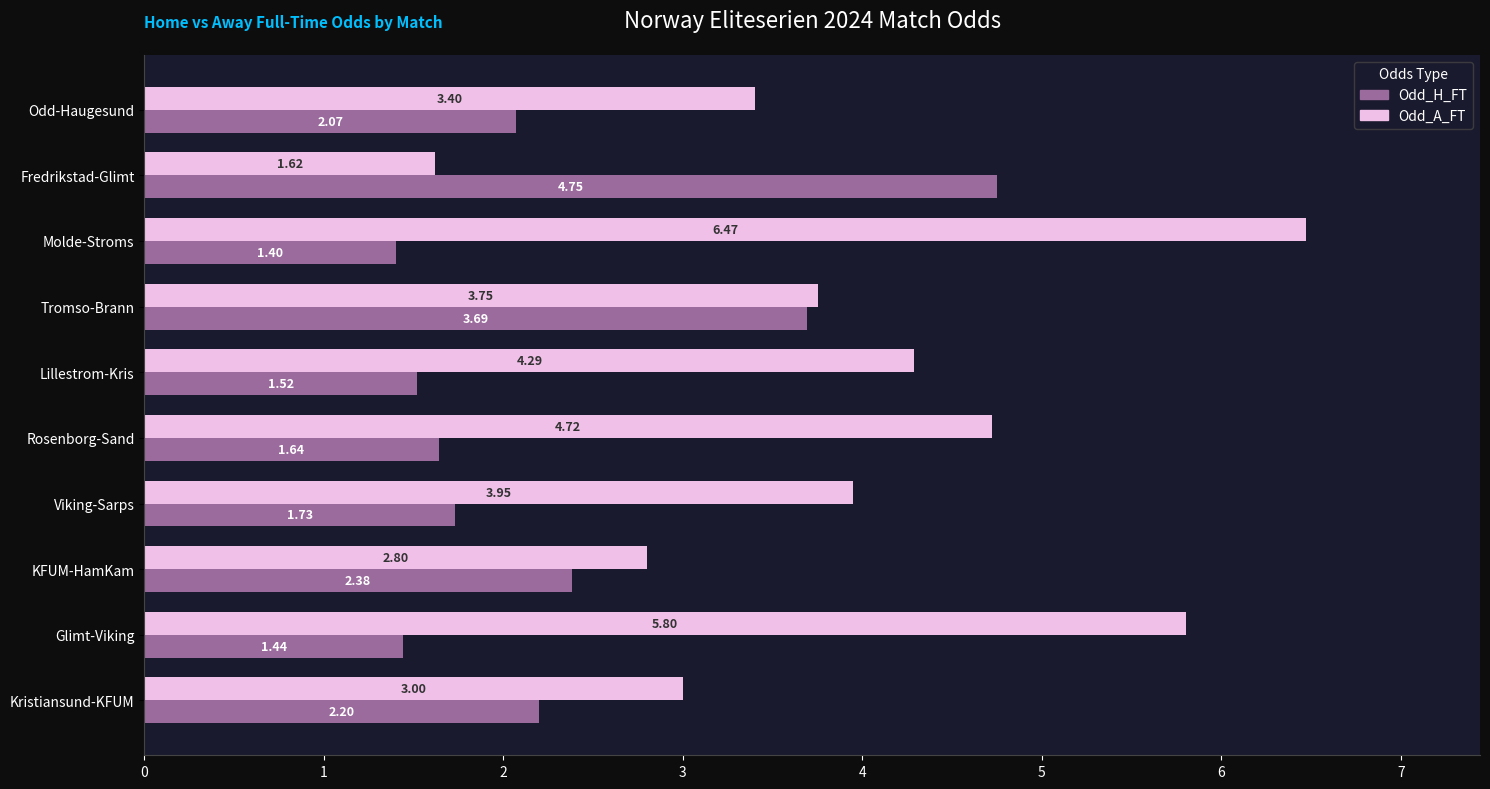

At which label is Odd_A_FT closest to 4?

Viking-Sarps